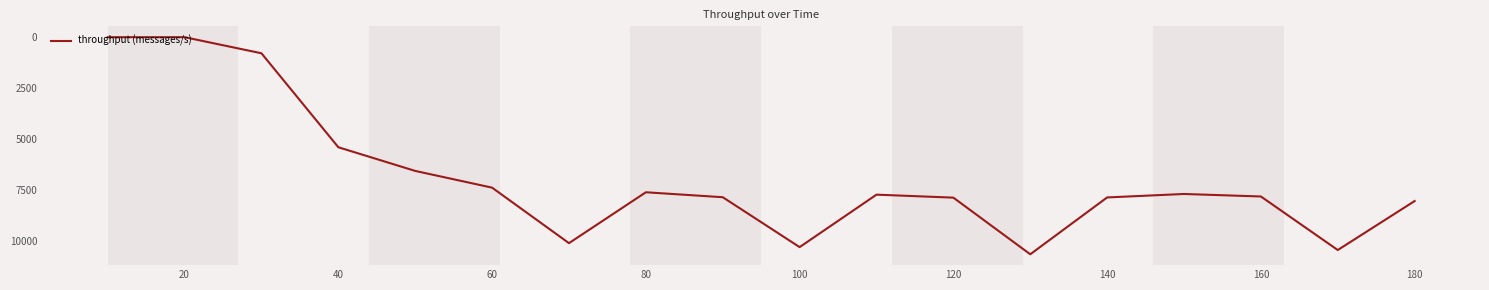

What is the difference between the maximum and minimum values?

10667